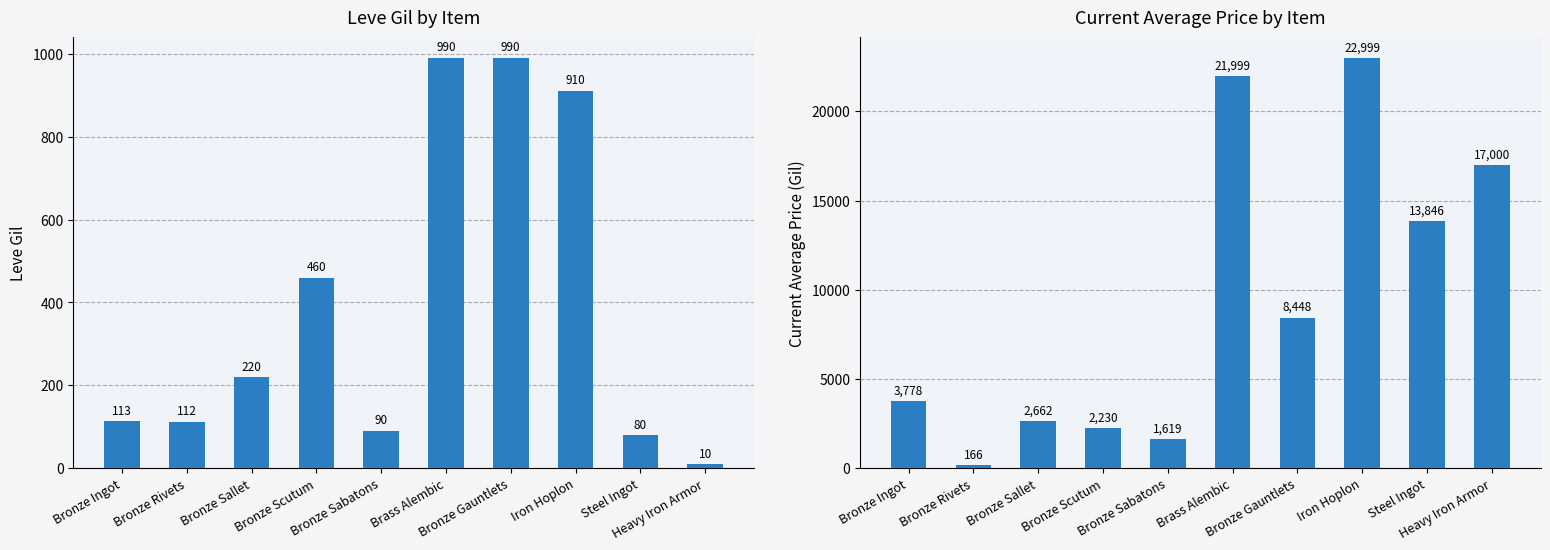

How many categories are shown in the chart?

10